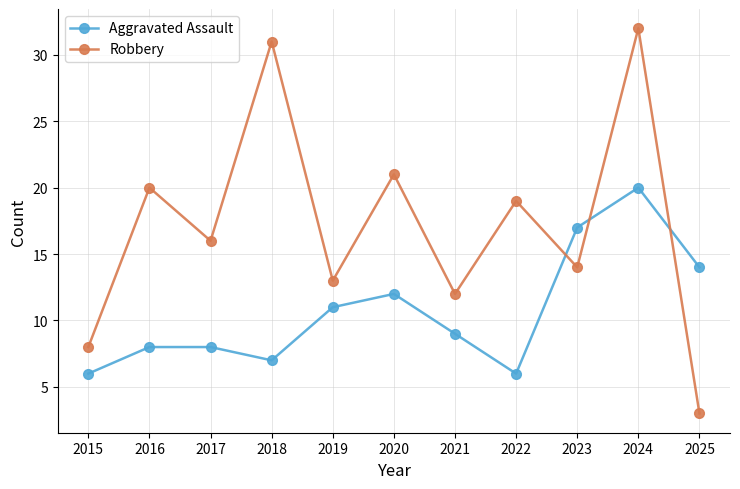

True or false: Robbery and Aggravated Assault cross at least once.

True